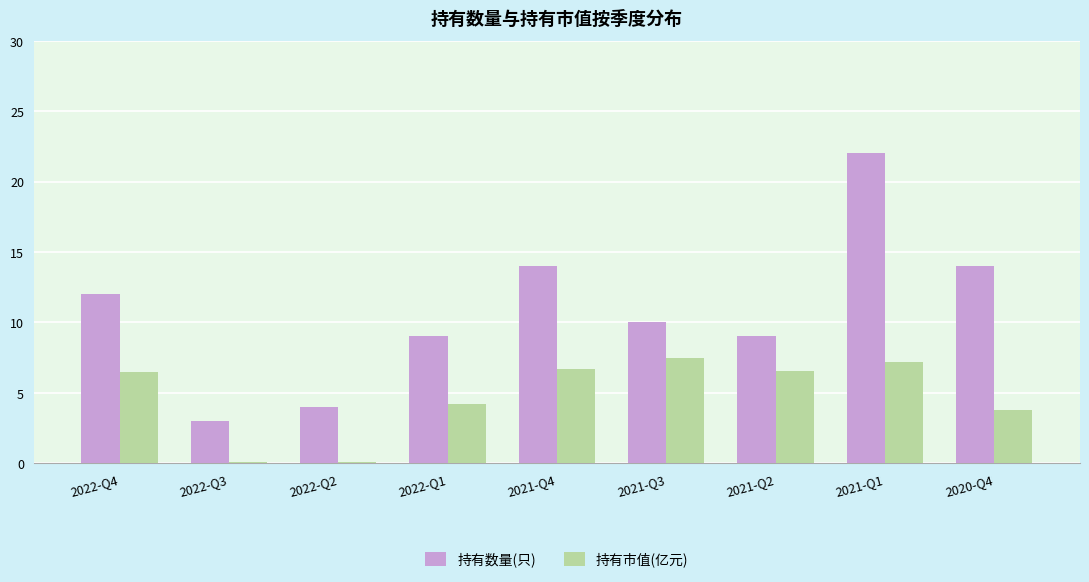

What is the sum of all 持有数量(只) values?

97.0